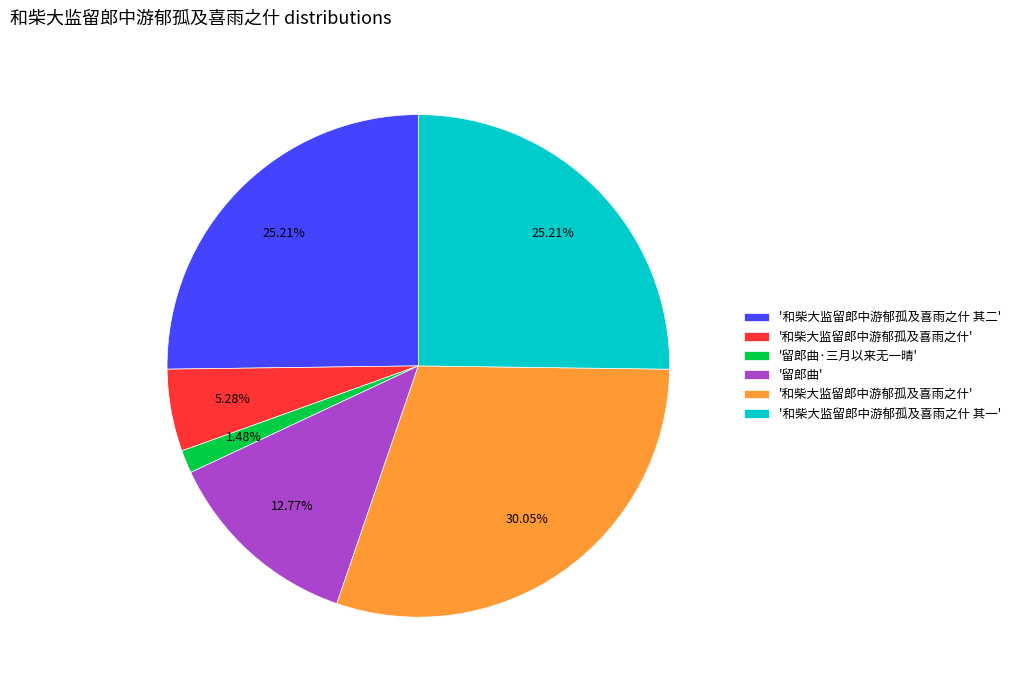

Does any single category account for the majority?

No